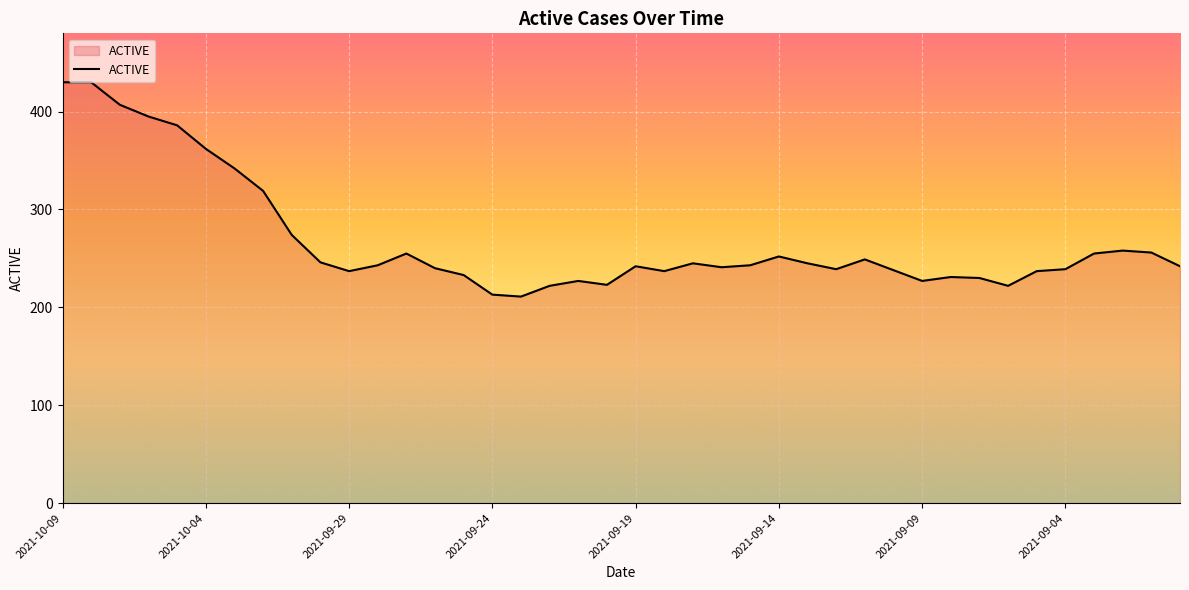

What is the minimum value shown in the chart?

211